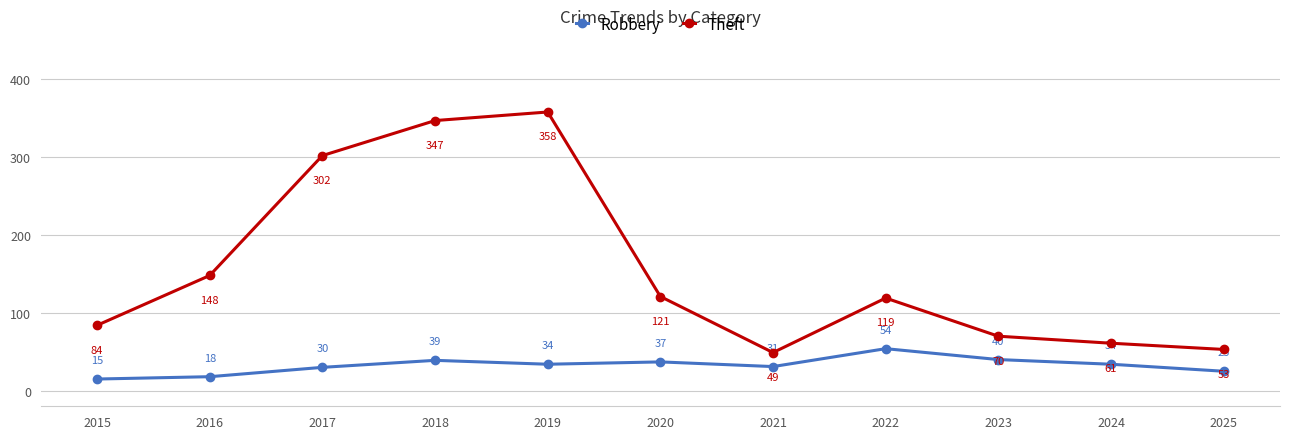

At which category does Theft reach its first local valley?

2021